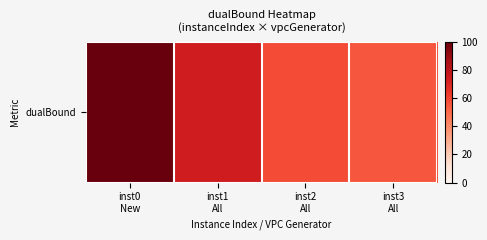

Is it true that the value at inst3
All is 55.3?

True